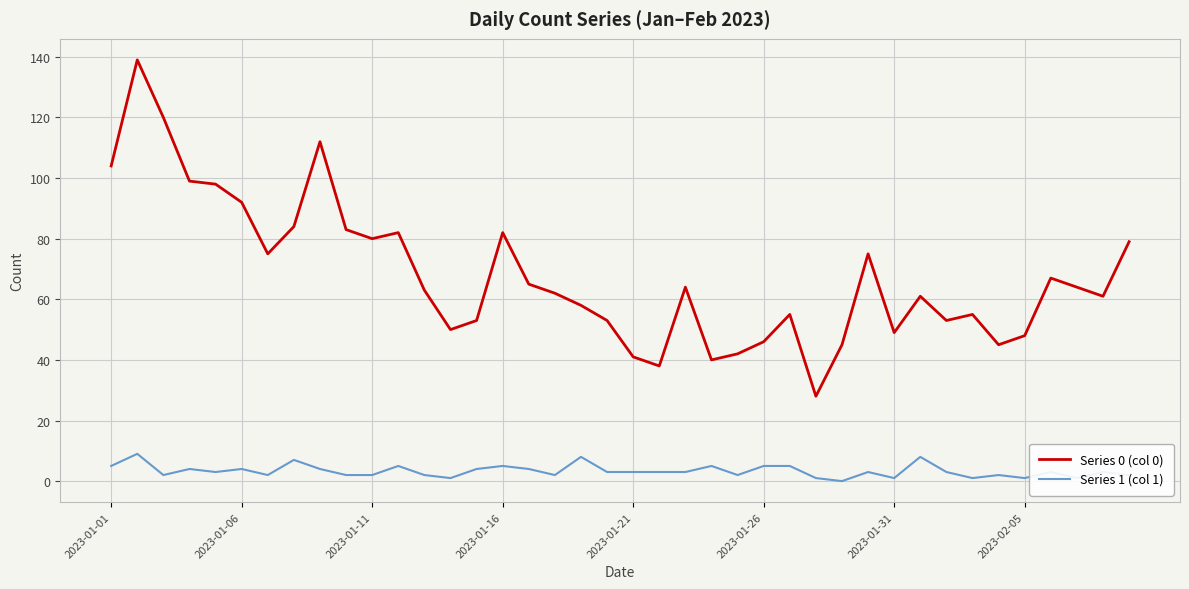

Which series has the widest spread of values?

Series 0 (col 0)